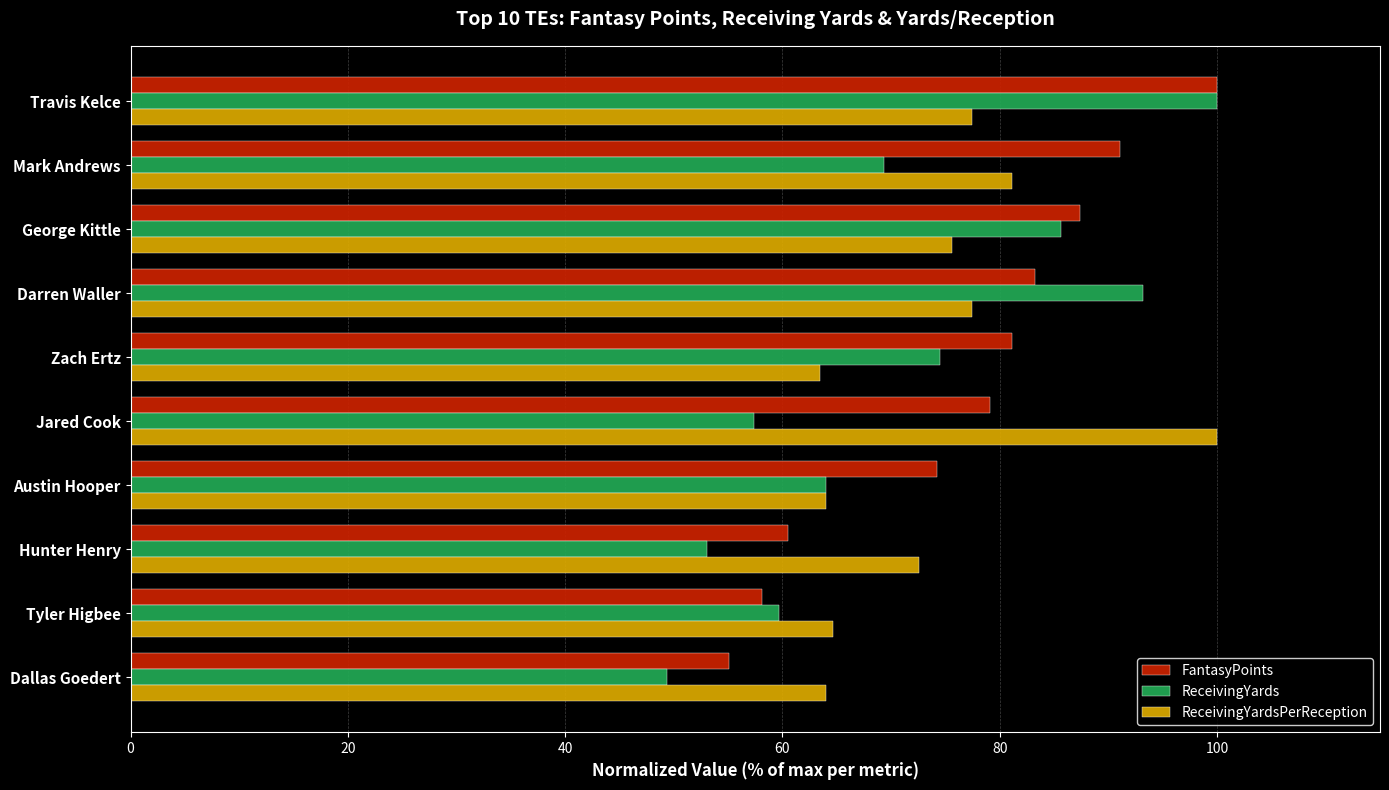

What is the total value across all series at Austin Hooper?

202.2